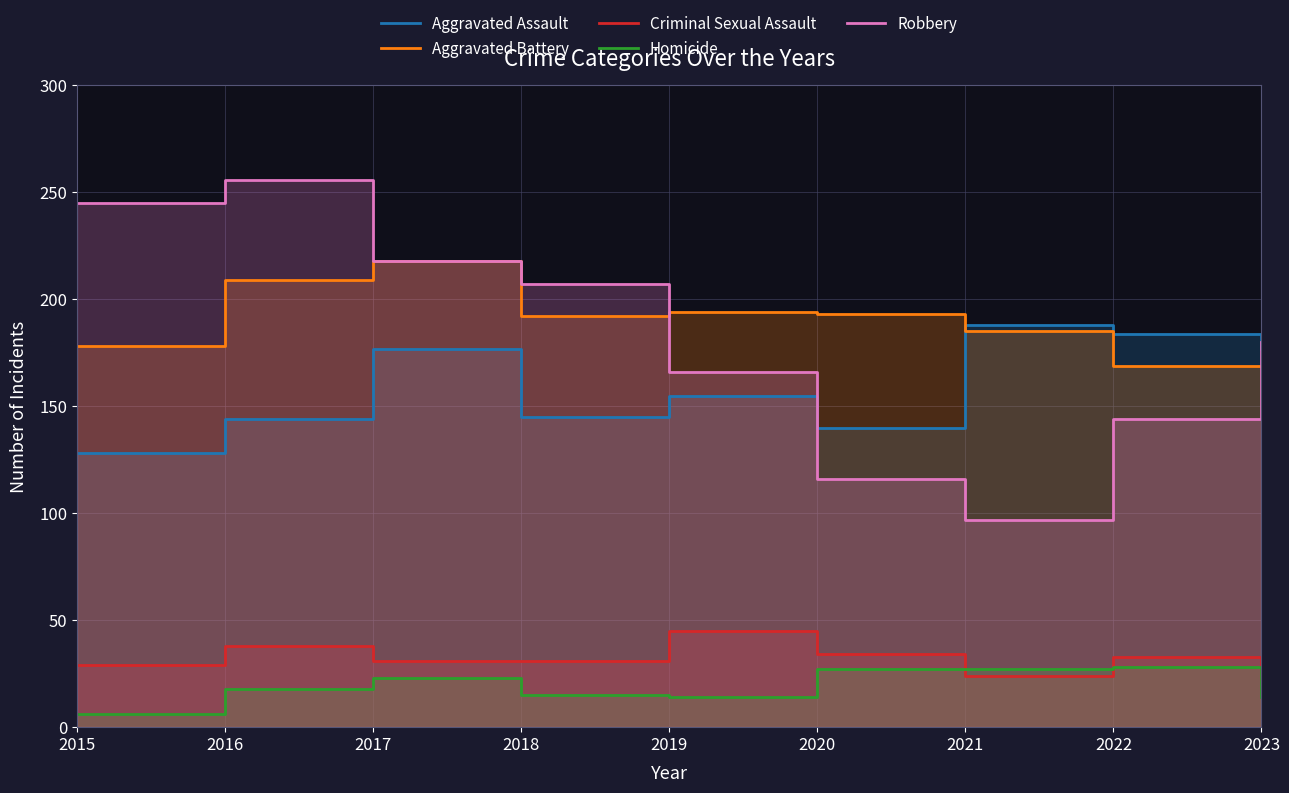

Reading left to right, extract all data points from this chart.

Aggravated Assault: 128	144	177	145	155	140	188	184	177
Aggravated Battery: 178	209	218	192	194	193	185	169	169
Criminal Sexual Assault: 29	38	31	31	45	34	24	33	22
Homicide: 6	18	23	15	14	27	27	28	14
Robbery: 245	256	218	207	166	116	97	144	180